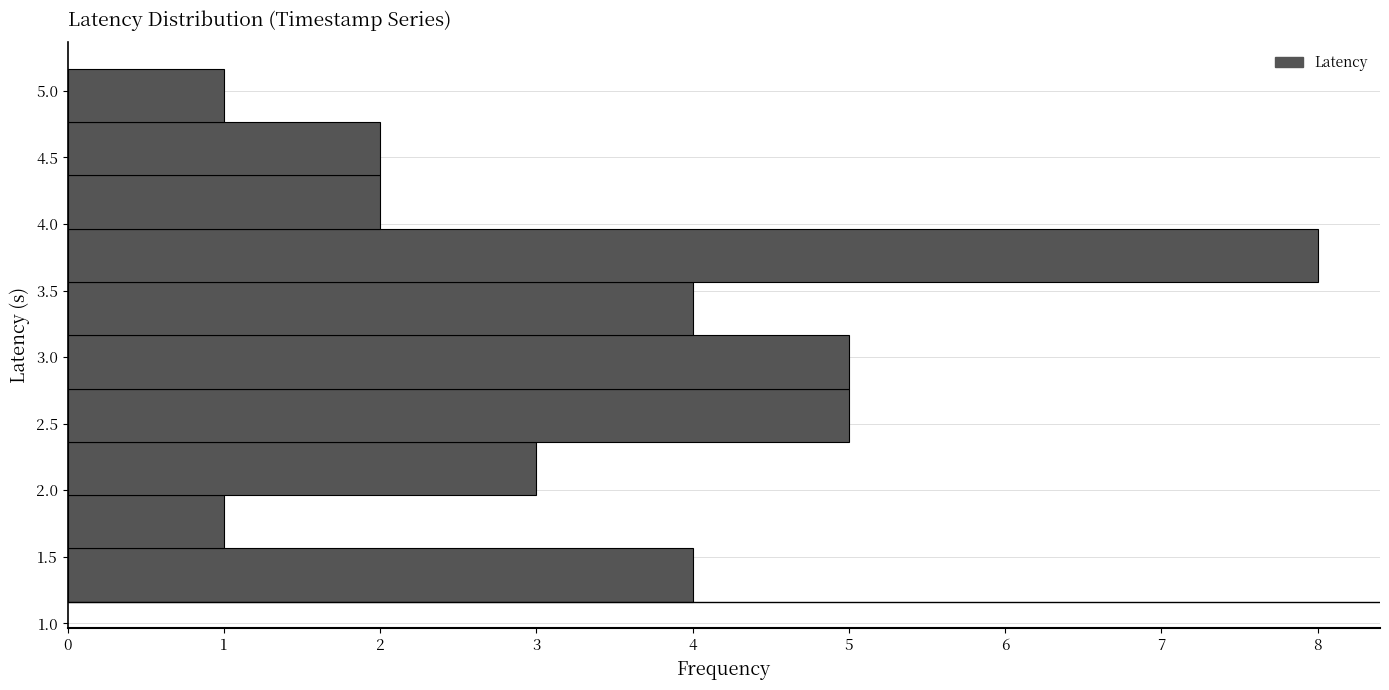

Over which range of the y-axis is the bar longest?

3.55 to 3.95